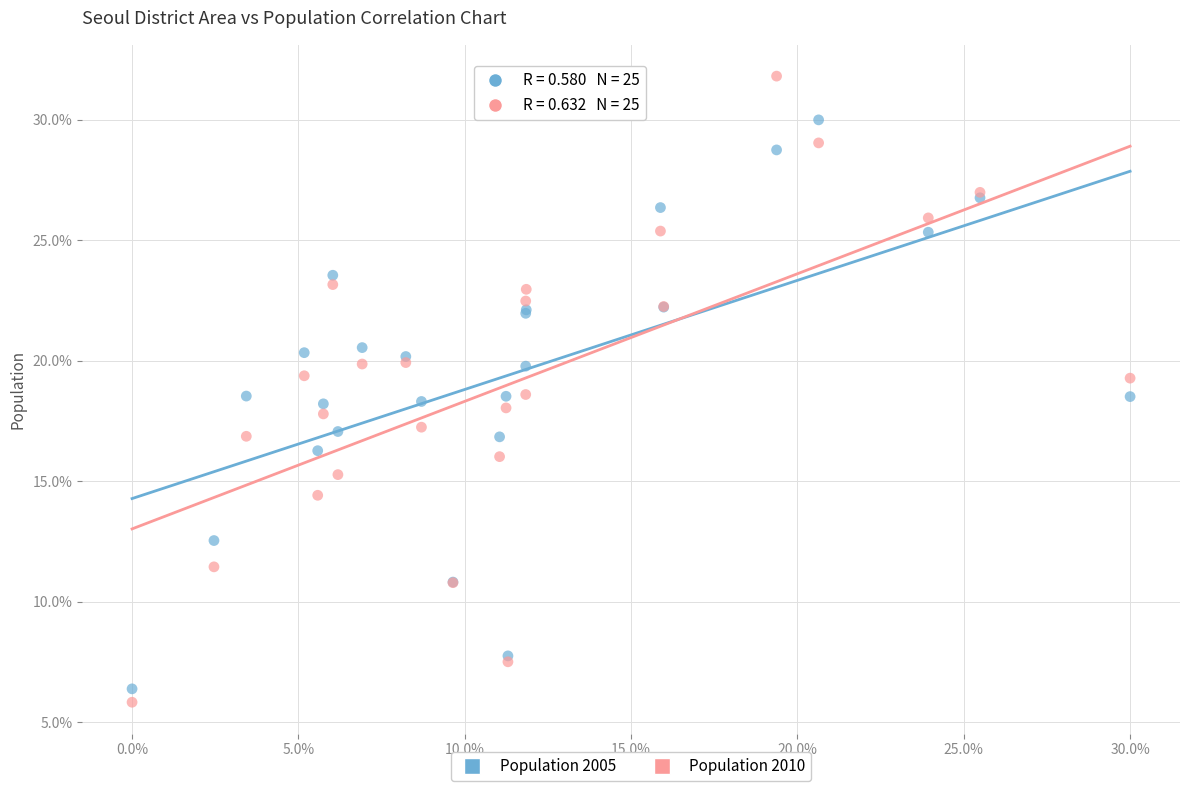

Which series has the largest Y range (max minus min)?

Population 2010